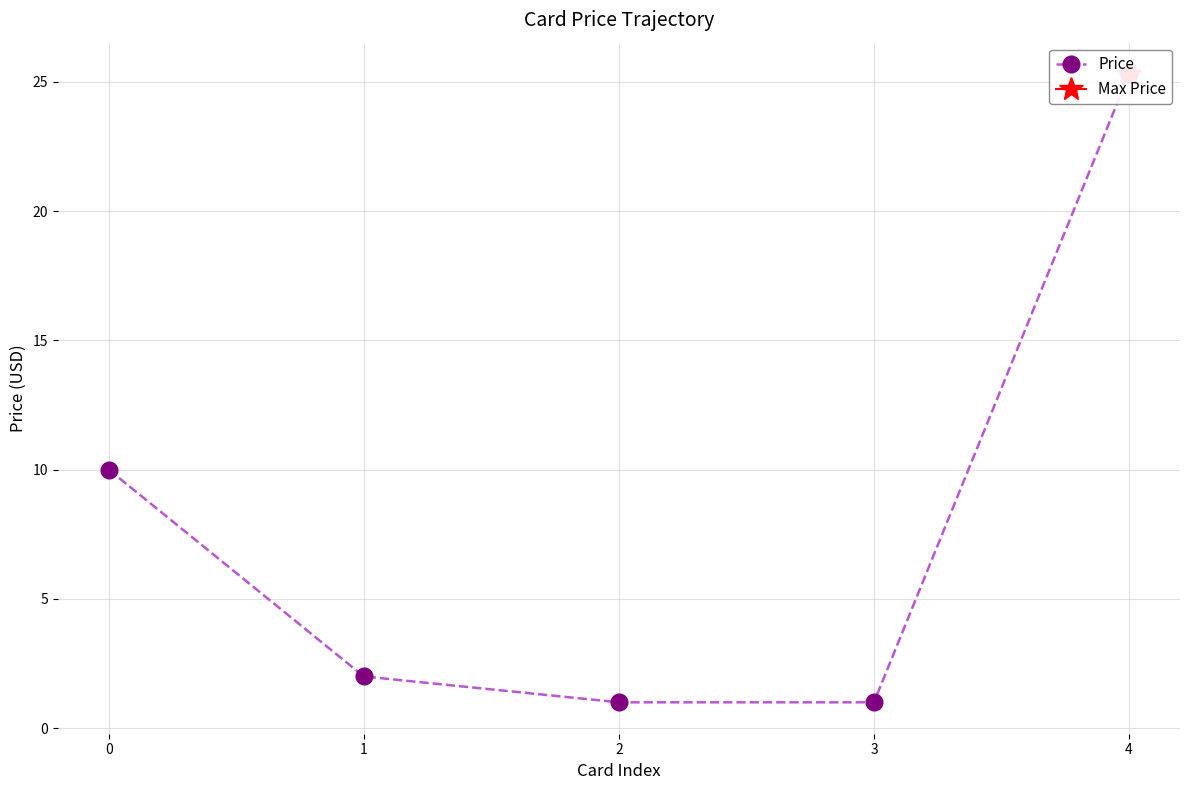

List the labels in order of value, largest first.

4, 0, 1, 2, 3